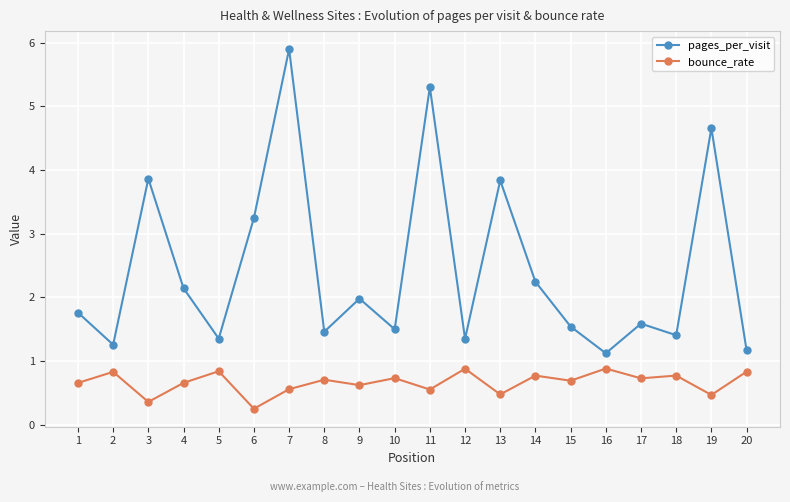

The value of pages_per_visit at 6 is 5.7. True or false?

False